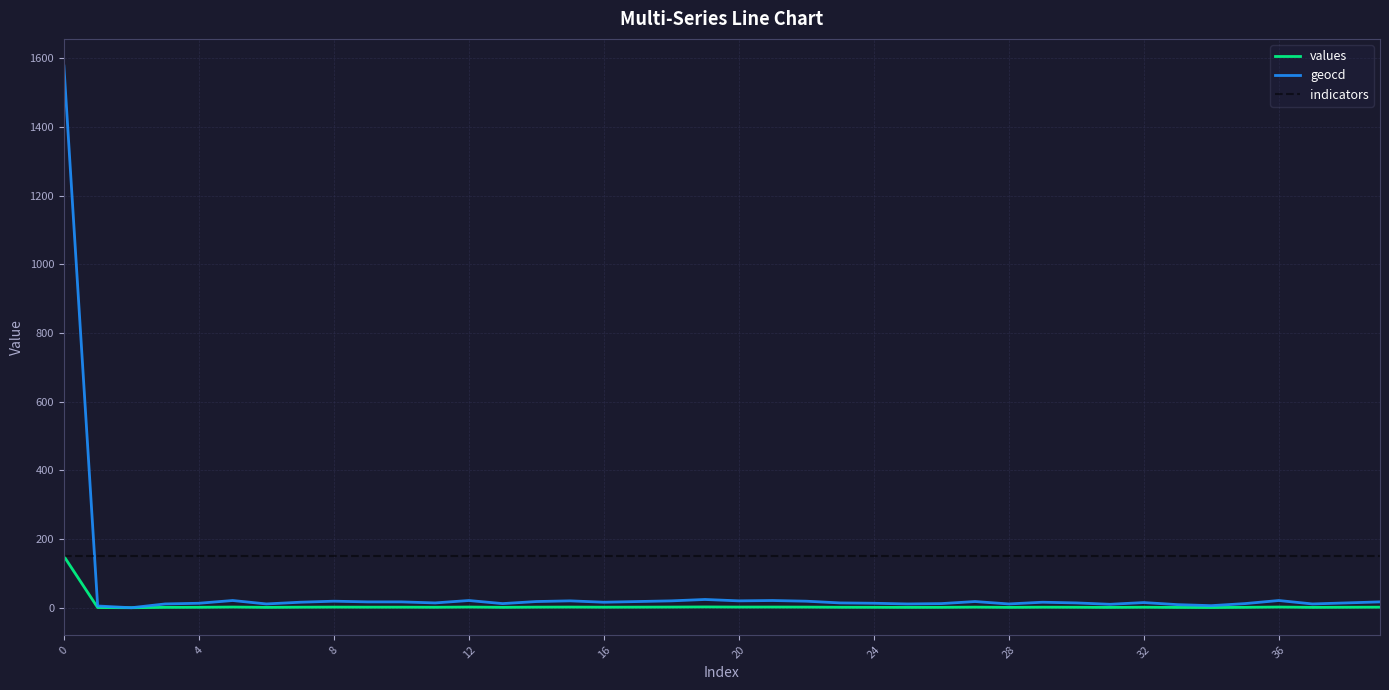

What is the maximum value for indicators?

150.0